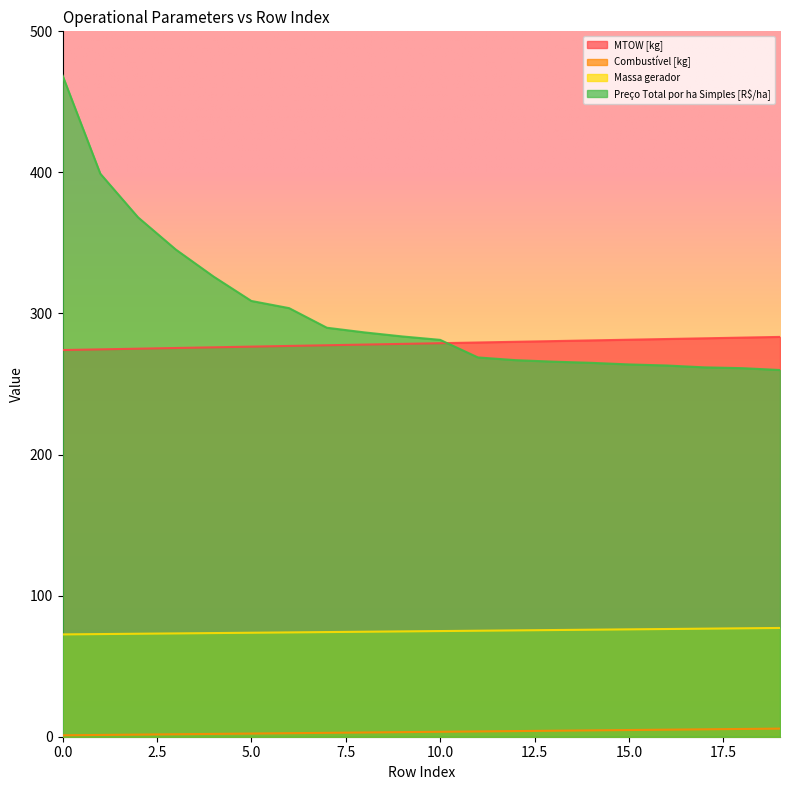

List the labels in order of Preço Total por ha Simples [R$/ha] value, smallest first.

19, 18, 17, 16, 15, 14, 13, 12, 11, 10, 9, 8, 7, 6, 5, 4, 3, 2, 1, 0